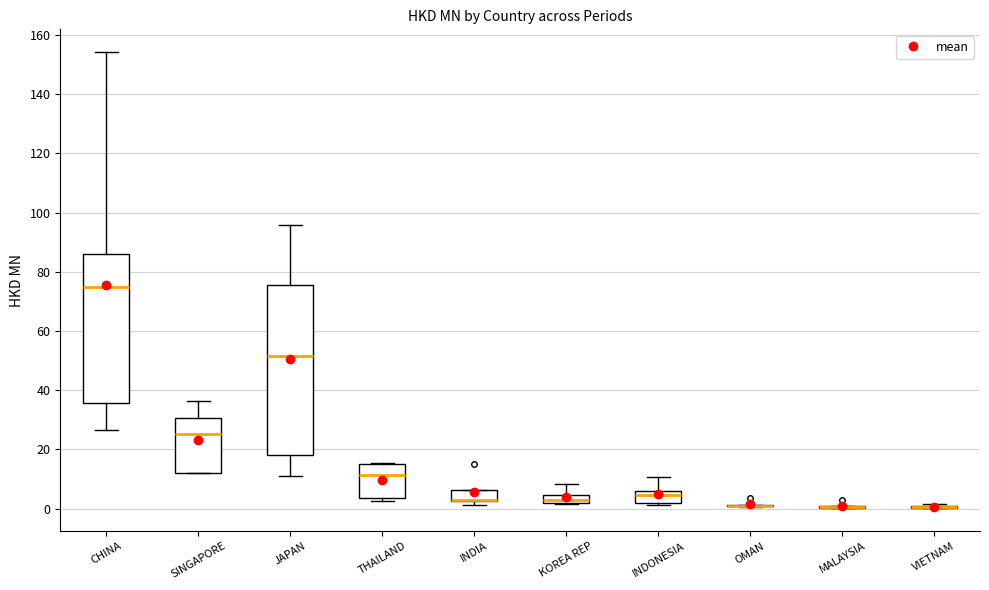

Which box is the tallest, from its lower edge to its upper edge?

JAPAN